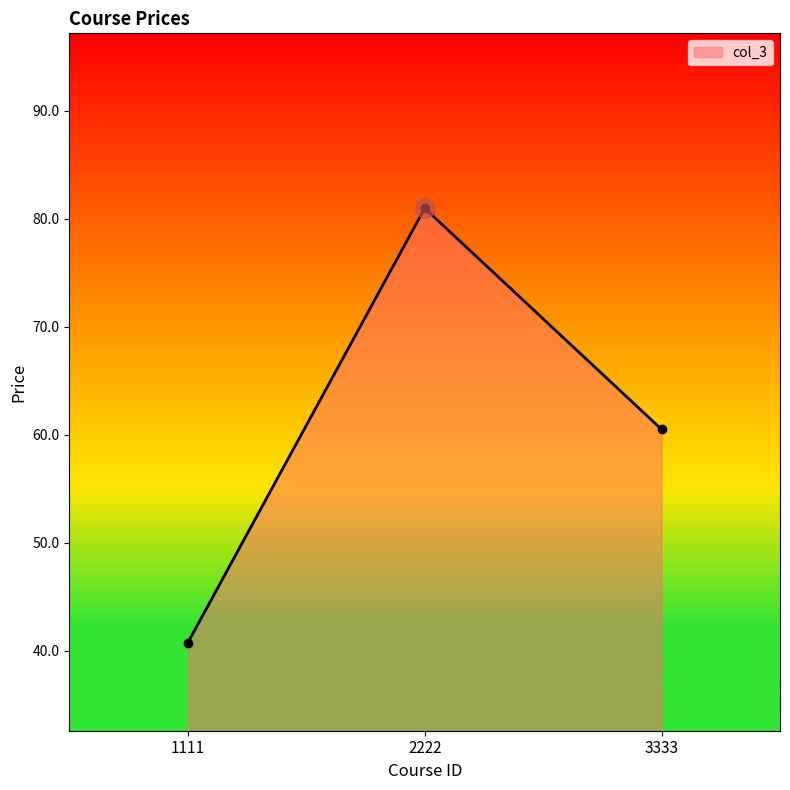

Approximately how many times larger is the value at 3333 compared to 2222?

0.7